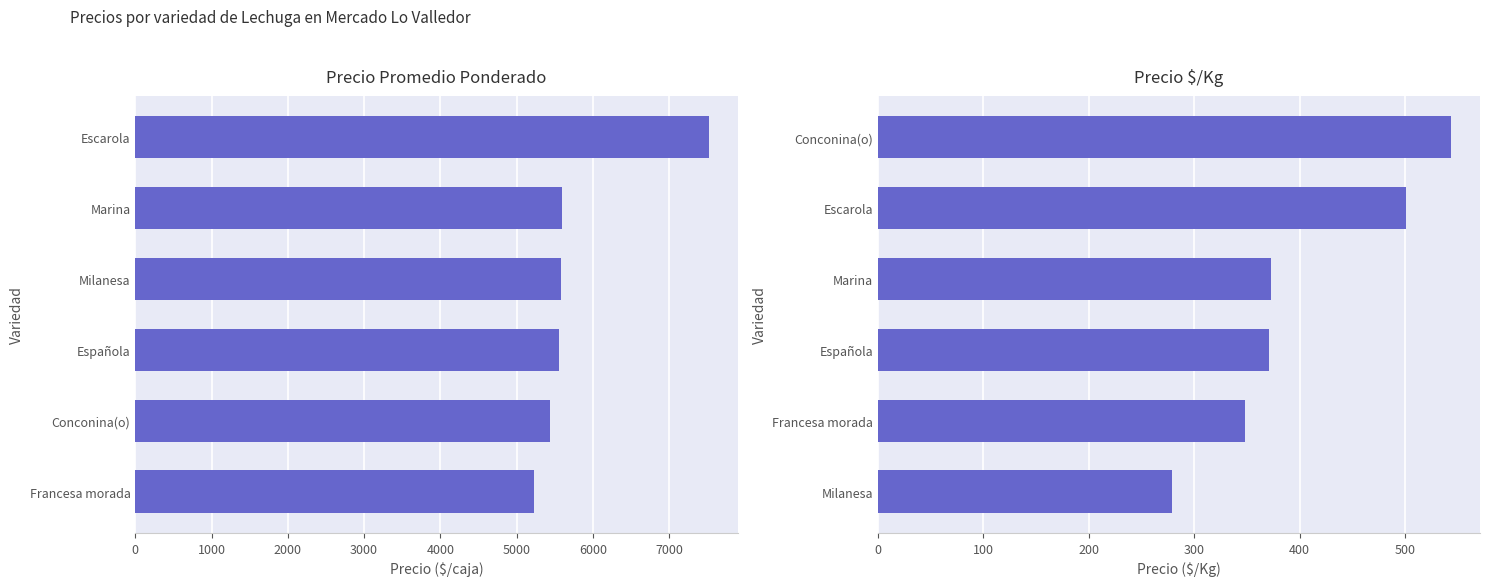

What is the value of the Precio promedio ponderado bar at the 4th from the left?

5582